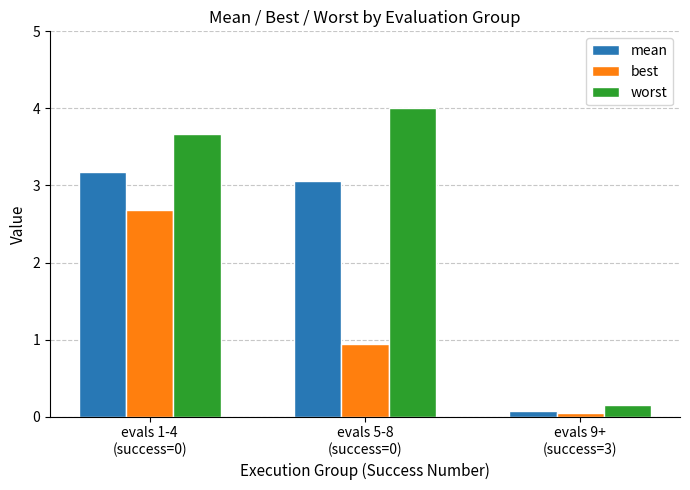

The best series shows 4.4 at evals 1-4
(success=0). True or false?

False